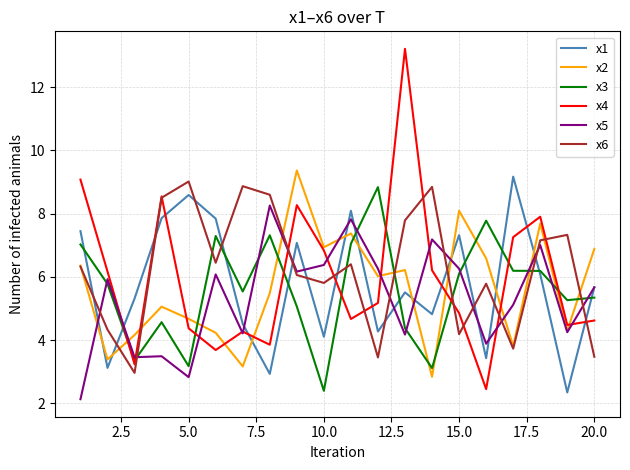

What is the smallest value displayed?

2.1